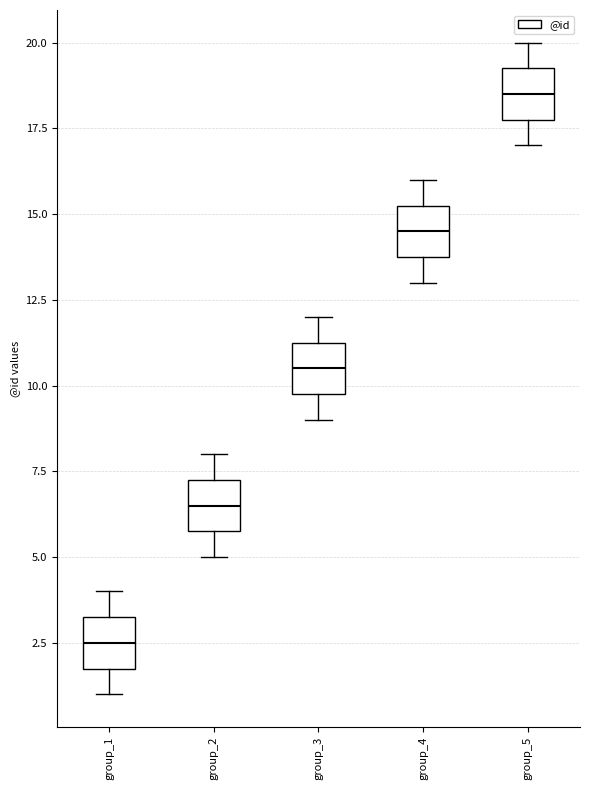

Where does the lower whisker of the box for group_1 end on the y-axis? The values are not printed on the chart, so give them approximately, as read against the axis.

1.0